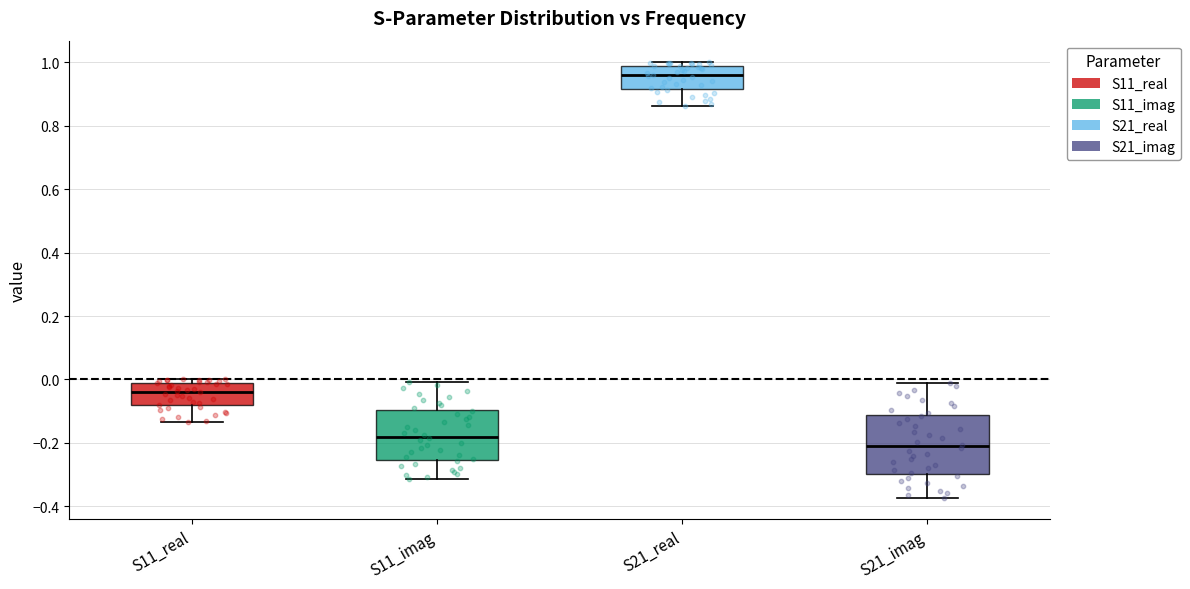

Reading left to right, read every box against the y-axis: the position of its median line, the range the box covers, and the ends of its whiskers. The values are not printed on the chart, so give them approximately, as read against the axis.

S11_real: median -0.04, box -0.08 to -0.02, whiskers -0.14 to 0.00
S11_imag: median -0.18, box -0.26 to -0.10, whiskers -0.32 to 0.00
S21_real: median 0.96, box 0.92 to 0.98, whiskers 0.86 to 1.00
S21_imag: median -0.20, box -0.30 to -0.12, whiskers -0.38 to -0.02